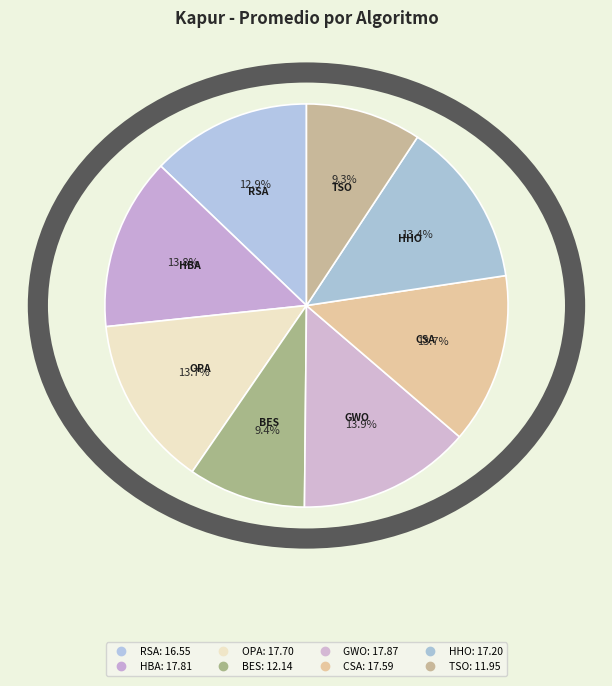

To the nearest percent, what portion does CSA represent?

14%